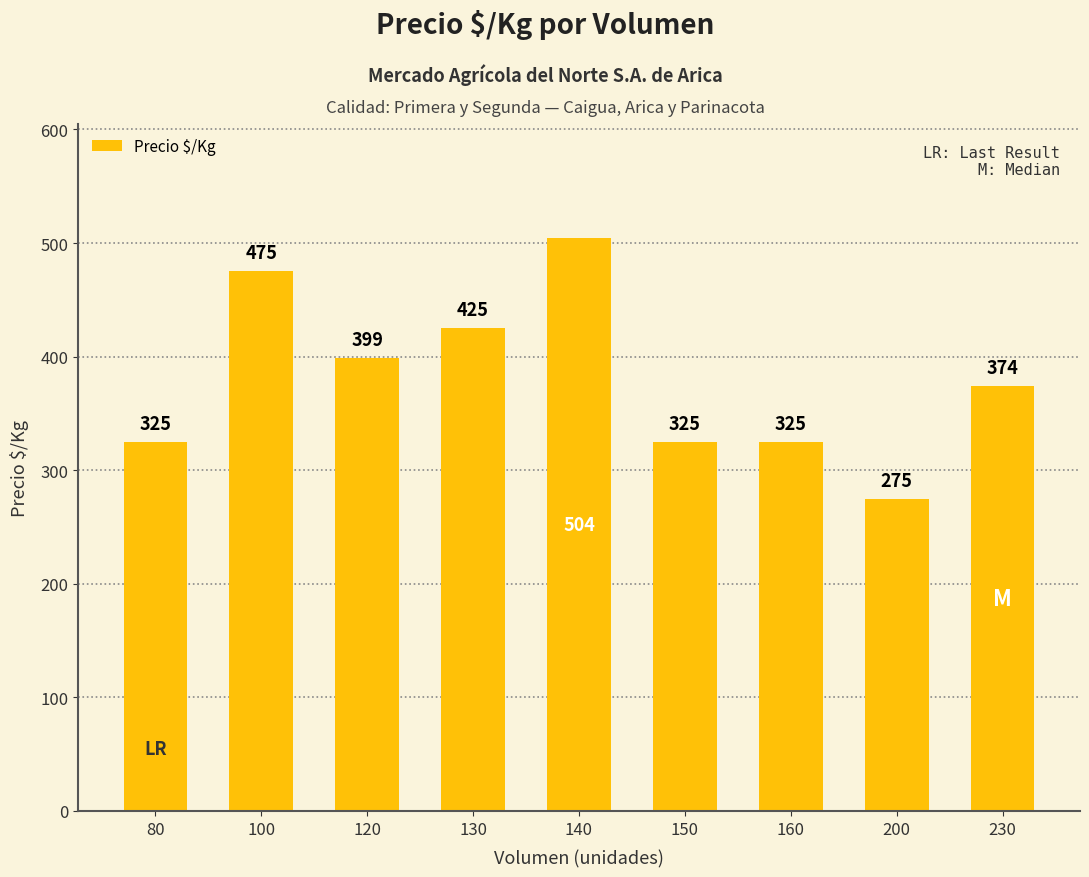

What is the change in value from 120 to 150?

-74